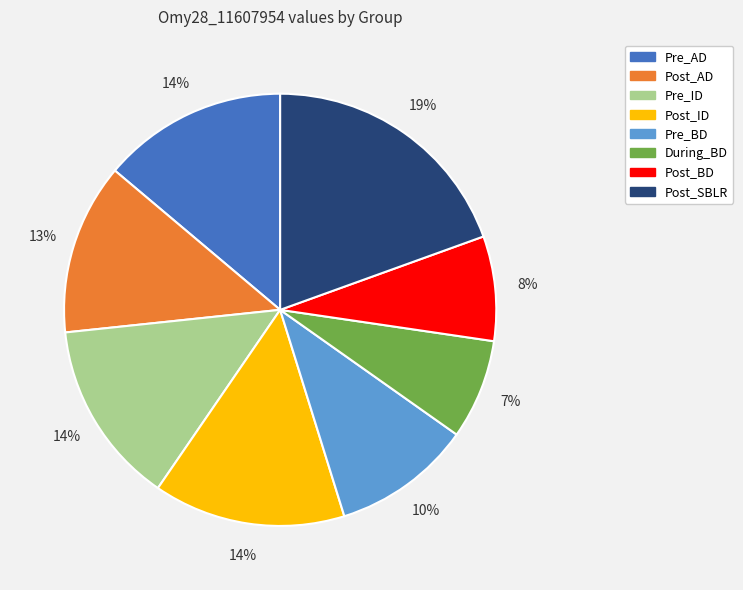

Is the sum of Post_AD and Post_BD greater than half?

No